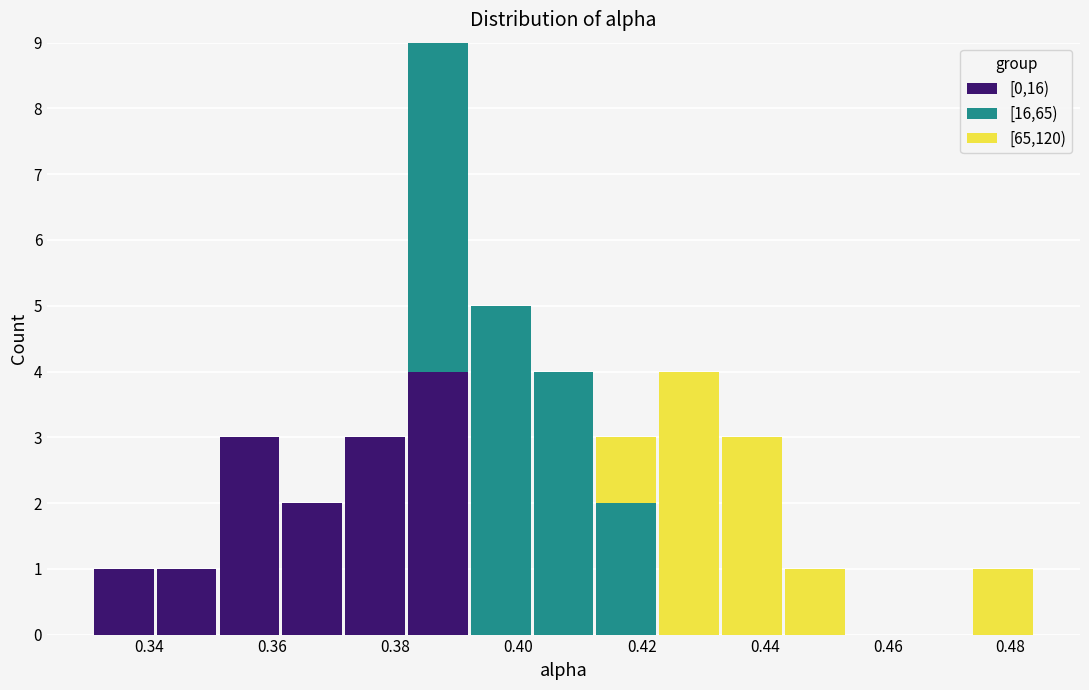

Reading left to right, transcribe this chart: for each stacked bar, give the range it covers on the x-axis and its total height. Neither the bar edges nor the heights are printed on the chart, so give them approximately, as read against the axes.

0.330 to 0.340: 1
0.340 to 0.352: 1
0.352 to 0.362: 3
0.362 to 0.372: 2
0.372 to 0.382: 3
0.382 to 0.392: 9
0.392 to 0.402: 5
0.402 to 0.412: 4
0.412 to 0.422: 3
0.422 to 0.432: 4
0.432 to 0.444: 3
0.444 to 0.454: 1
0.454 to 0.464: 0
0.464 to 0.474: 0
0.474 to 0.484: 1